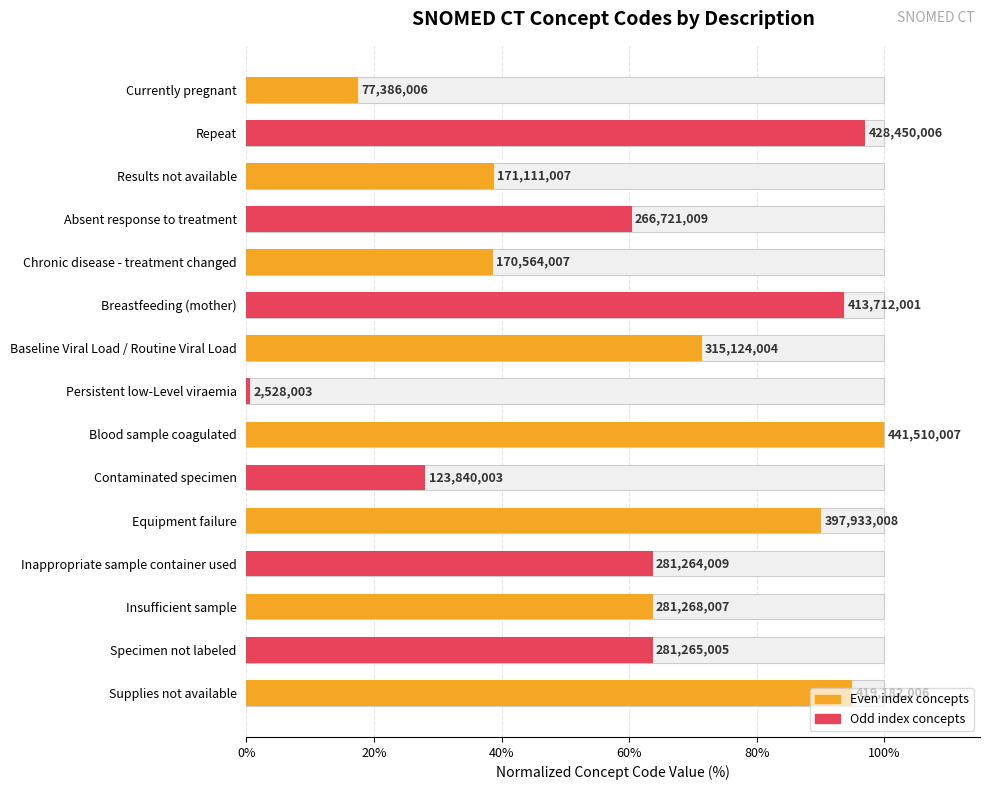

Reading left to right, transcribe all the data shown in this chart.

17.5	97.0	38.8	60.4	38.6	93.7	71.4	0.6	100.0	28.0	90.1	63.7	63.7	63.7	94.9